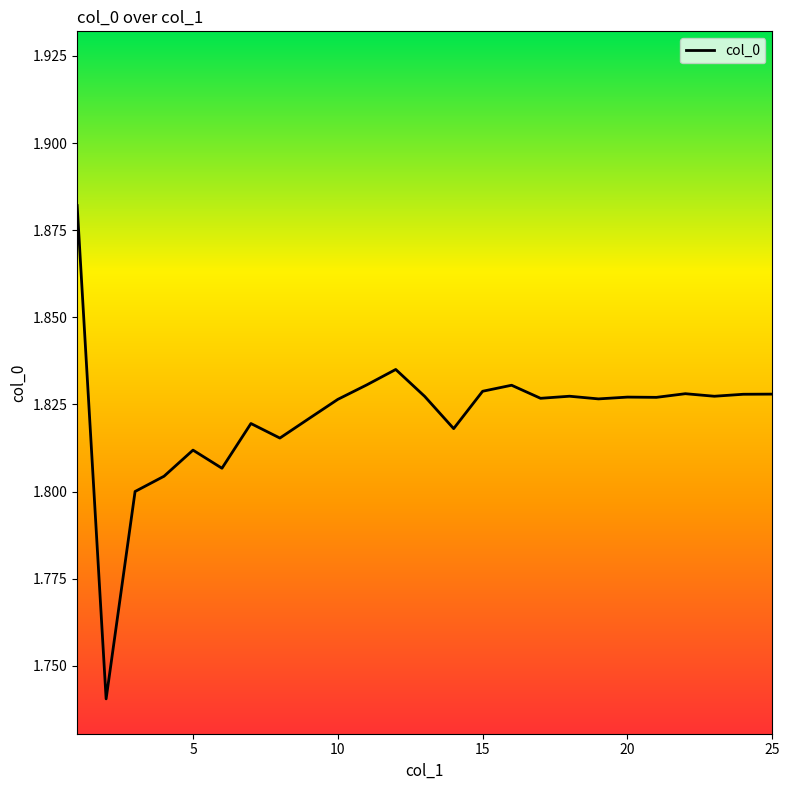

At which category does the data reach its first local peak?

5